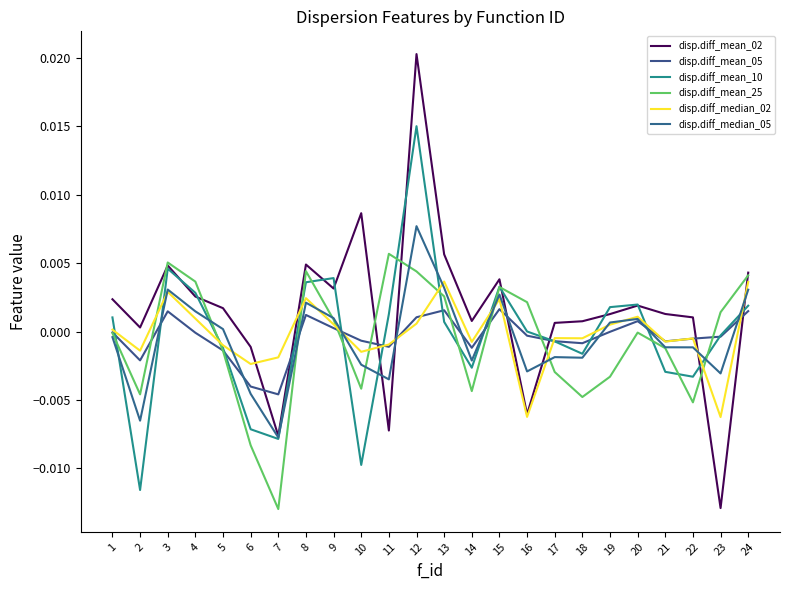

The disp.diff_mean_25 series shows -0.0 at 22. True or false?

True